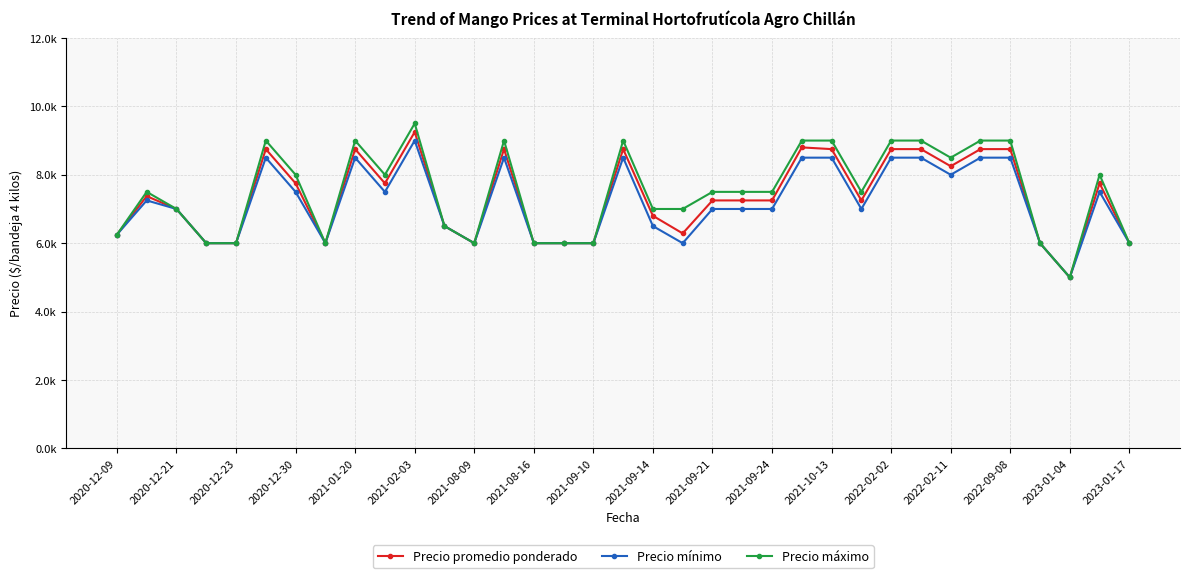

True or false: Precio promedio ponderado and Precio máximo cross at least once.

False